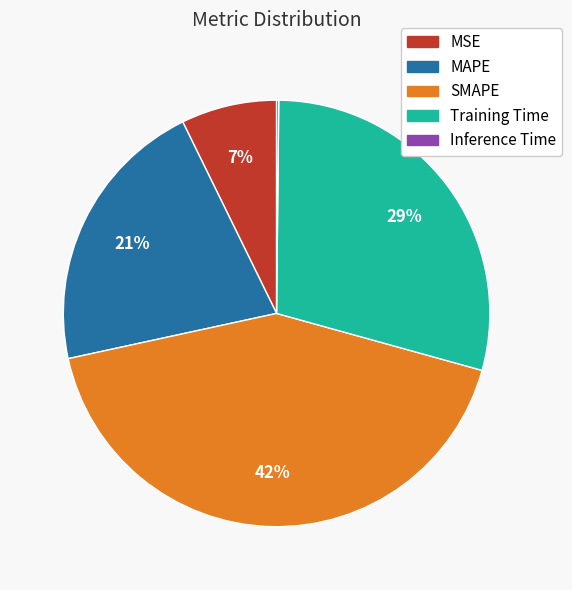

Approximately how many times larger is the value at MSE compared to MAPE?

0.3